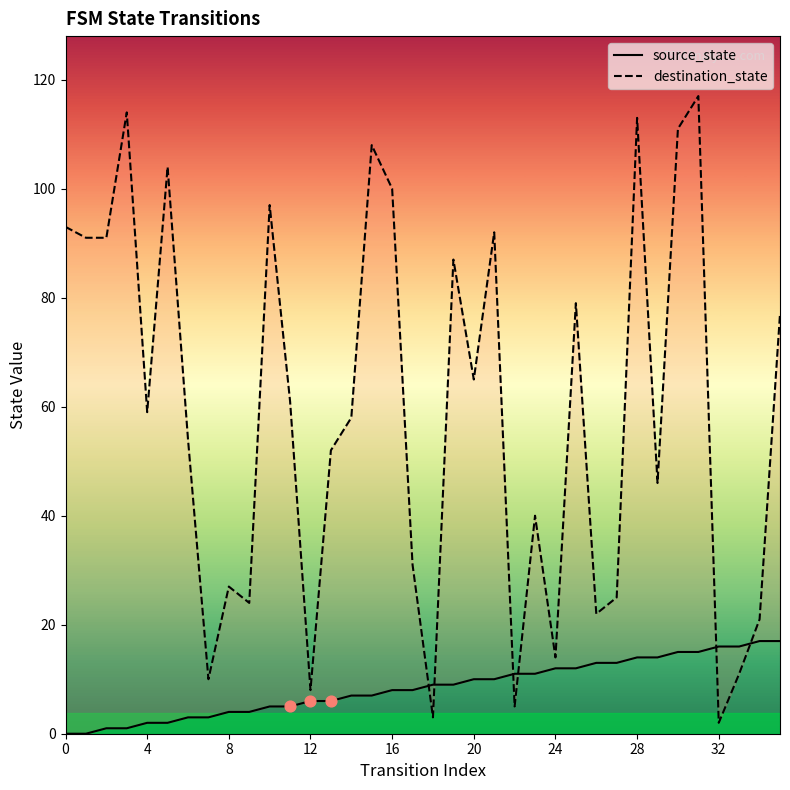

Which series reaches the minimum Y coordinate?

source_state